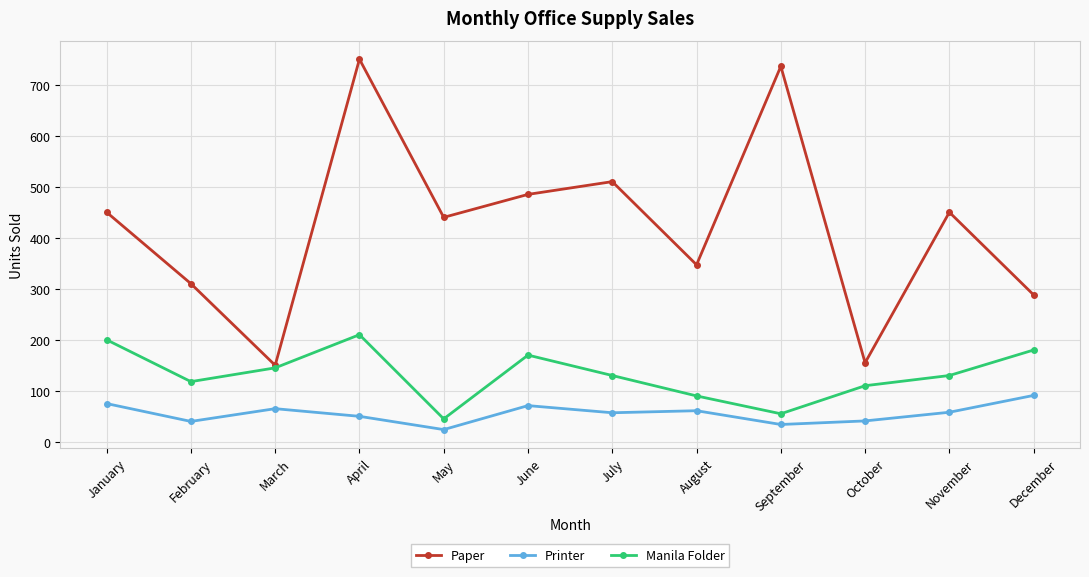

In Paper, how many points are lower than both neighbors (excluding endpoints)?

4